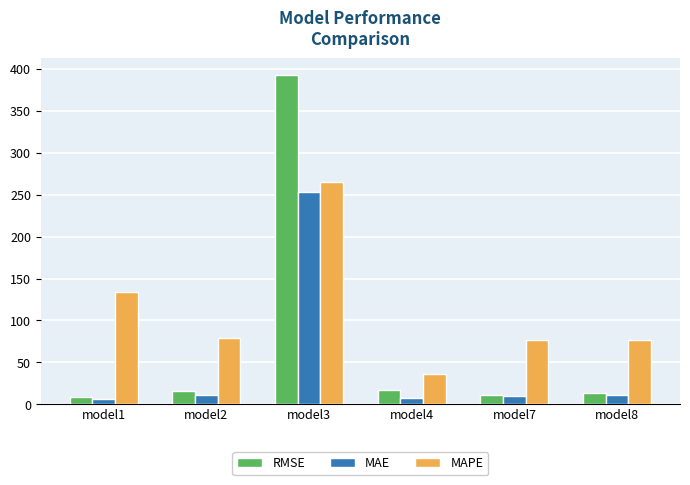

The value of RMSE at model8 is 13.5. True or false?

True